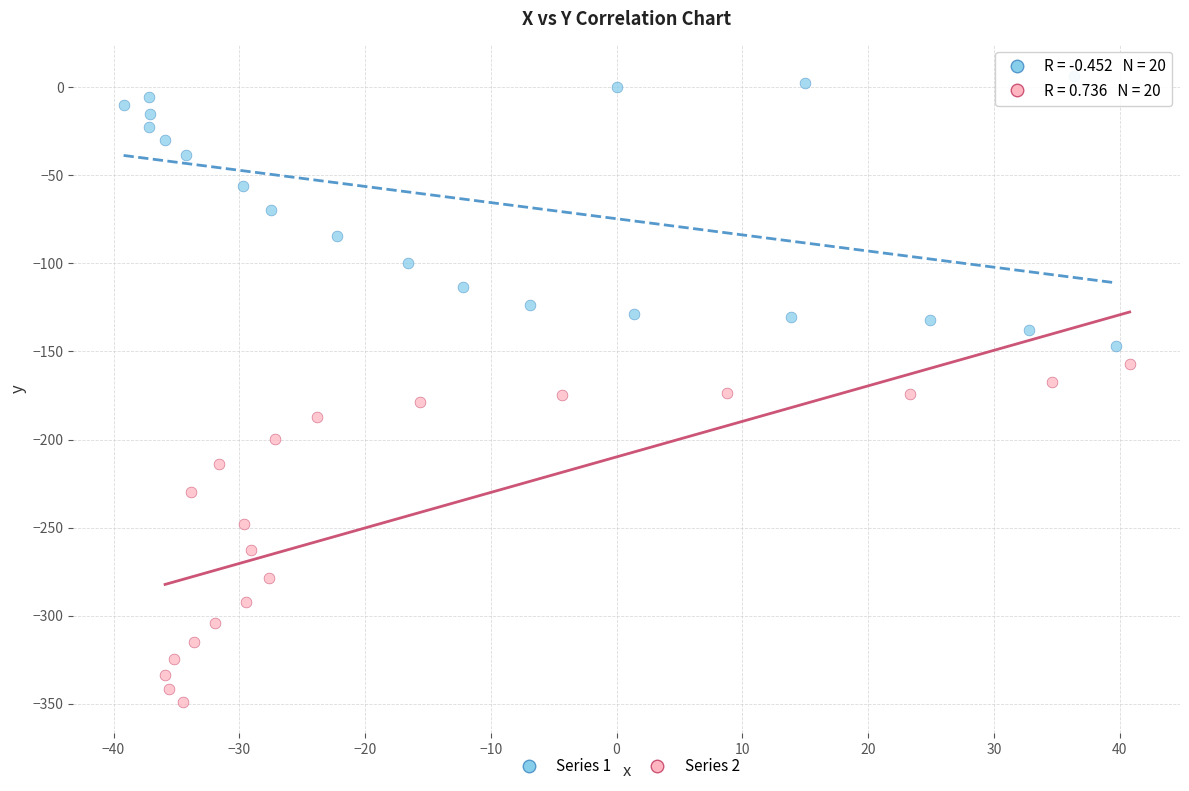

Which series reaches the minimum Y coordinate?

Series 2